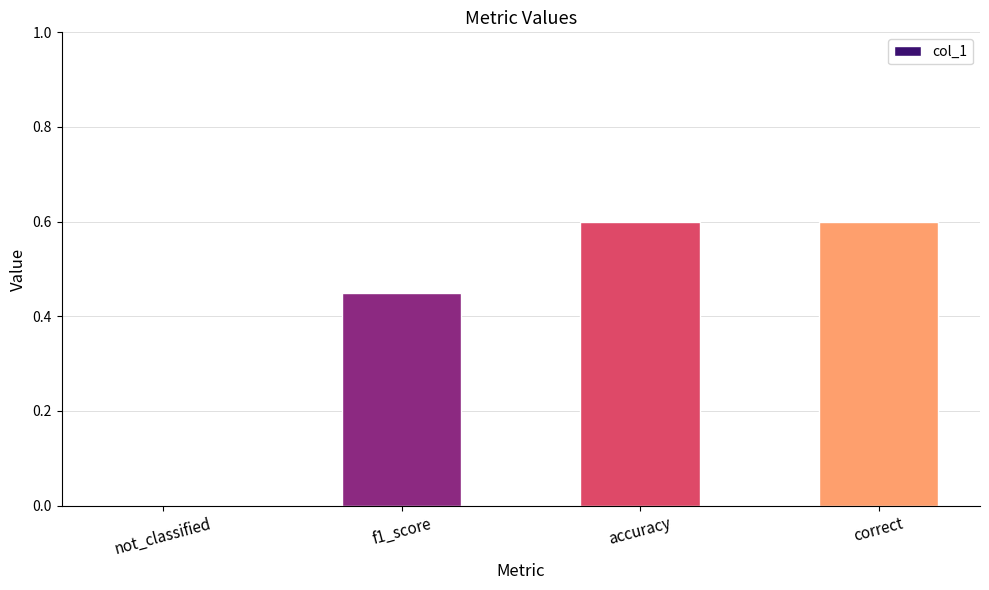

Count the number of data series in this chart.

1